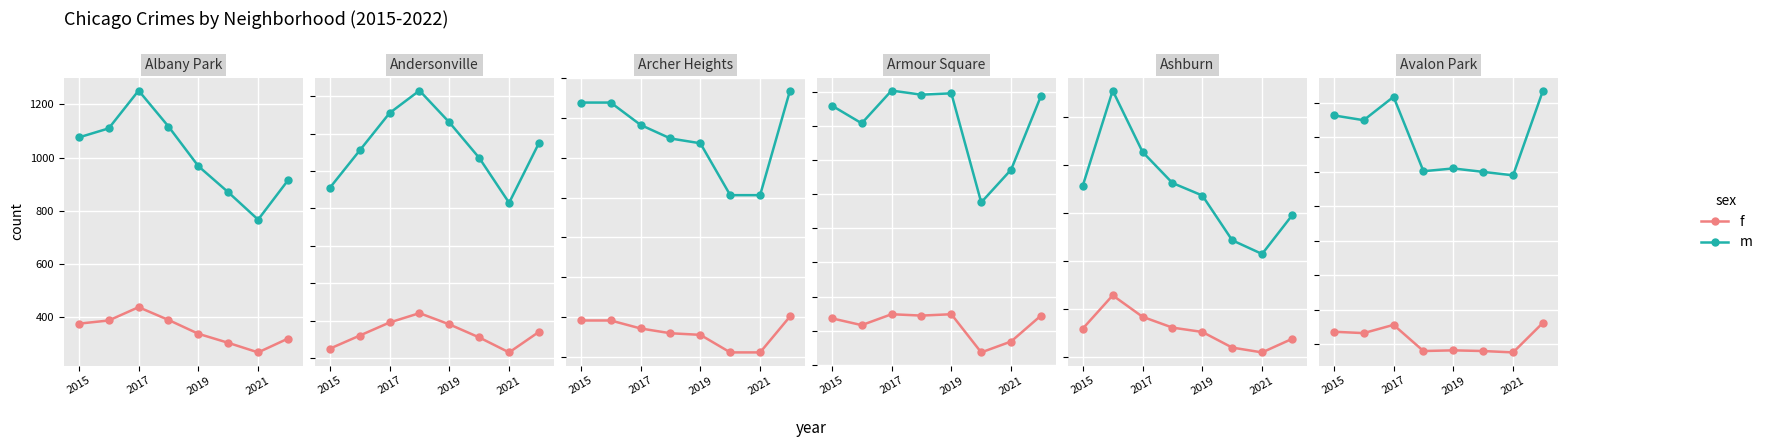

True or false: m and f cross at least once.

False